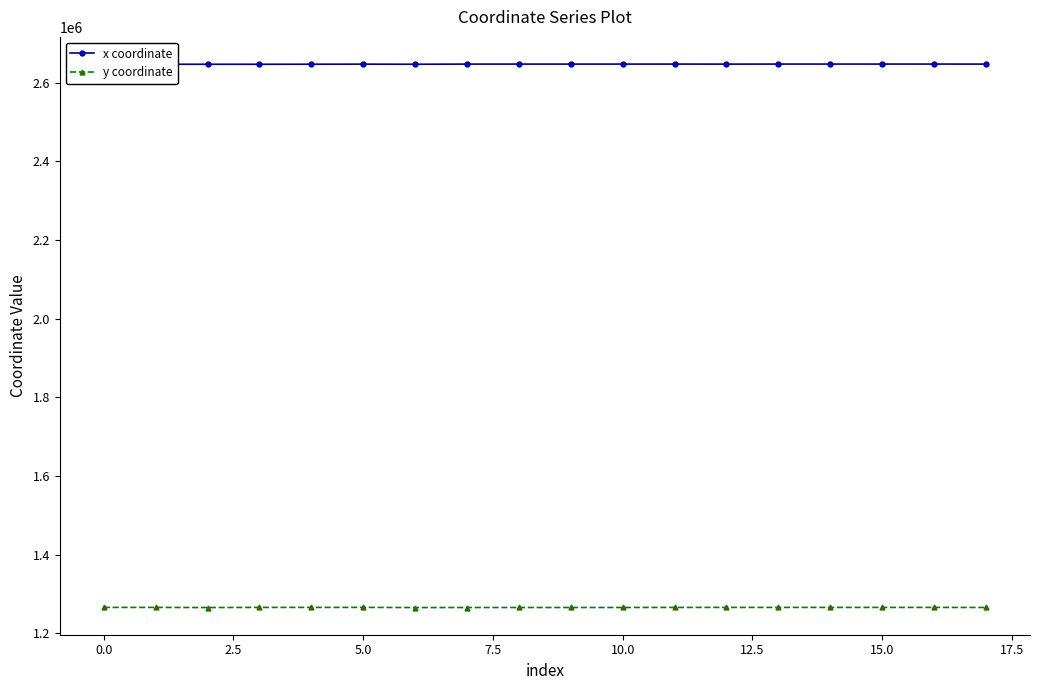

How many data points in x coordinate are above 2647192?

10